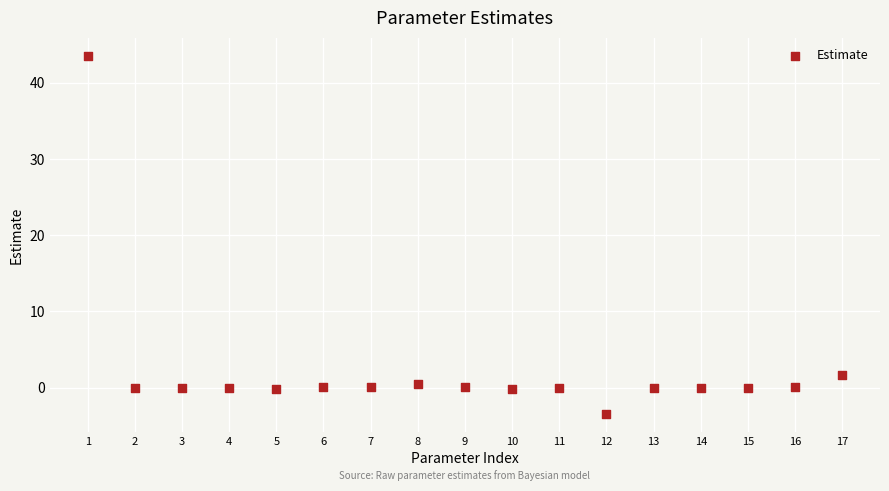

What is the range of Y values (max minus min)?

47.0